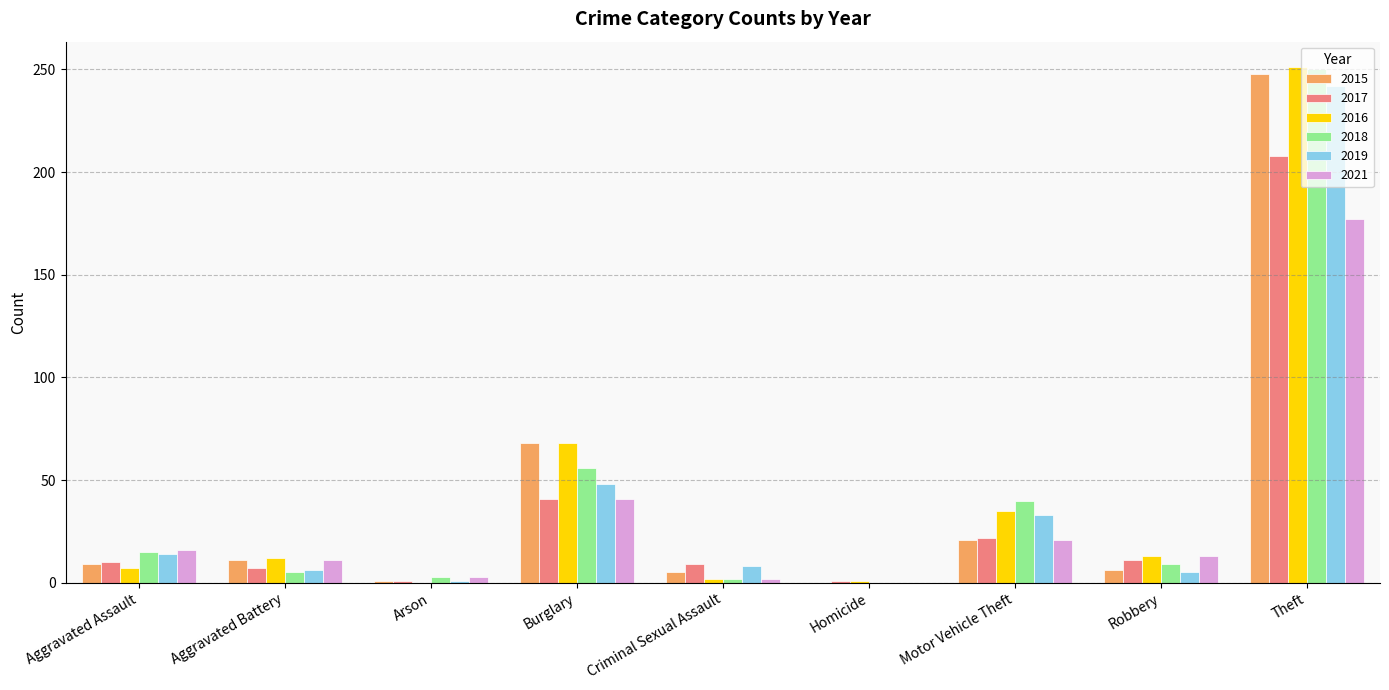

True or false: 2016 has a value of 60 at Motor Vehicle Theft.

False